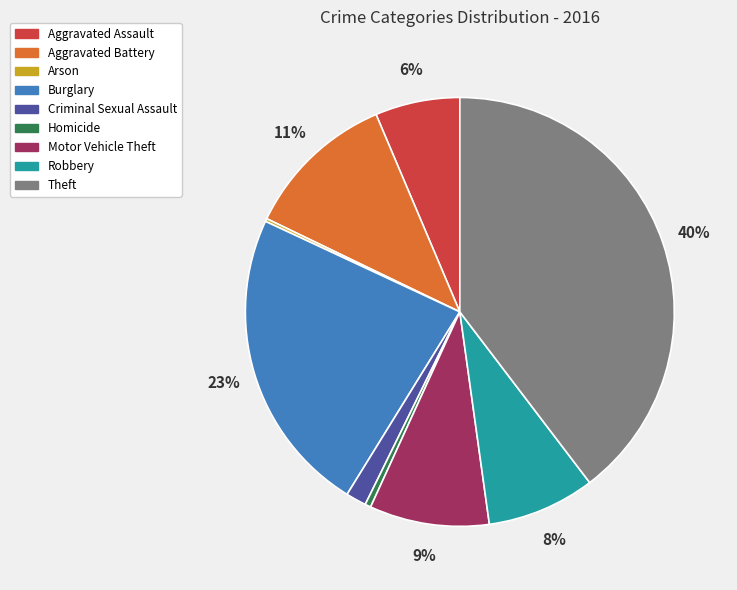

Which category has the biggest portion of the pie?

Theft